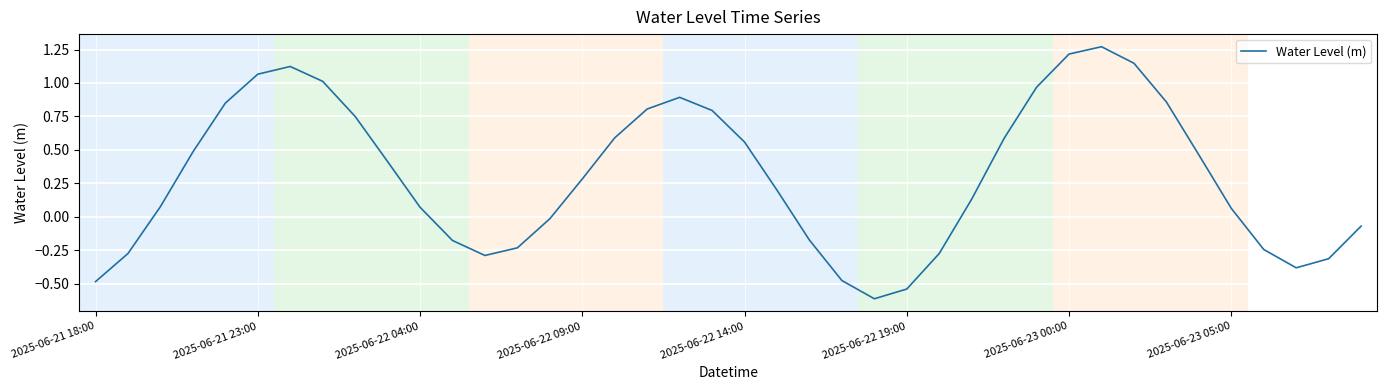

What is the difference between the maximum and minimum values?

1.9